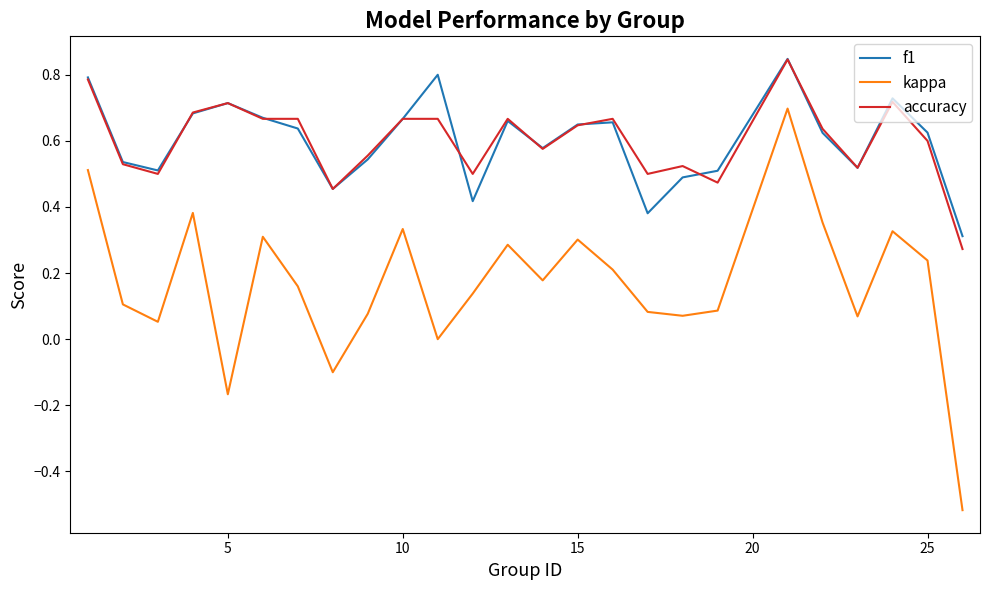

True or false: accuracy and kappa cross at least once.

False